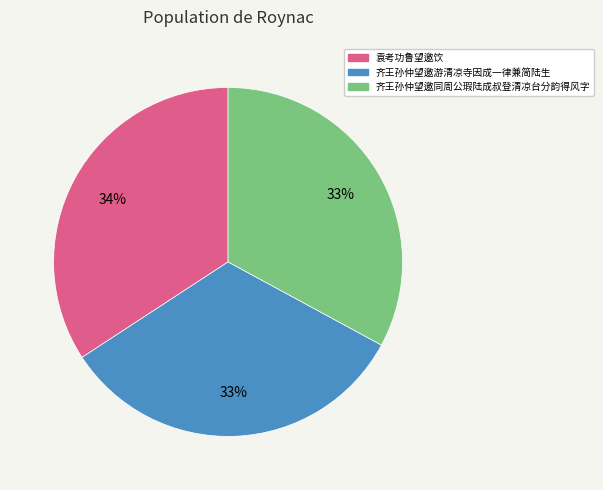

Is the sum of 齐王孙仲望邀游清凉寺因成一律兼简陆生 and 袁考功鲁望邀饮 greater than half?

Yes